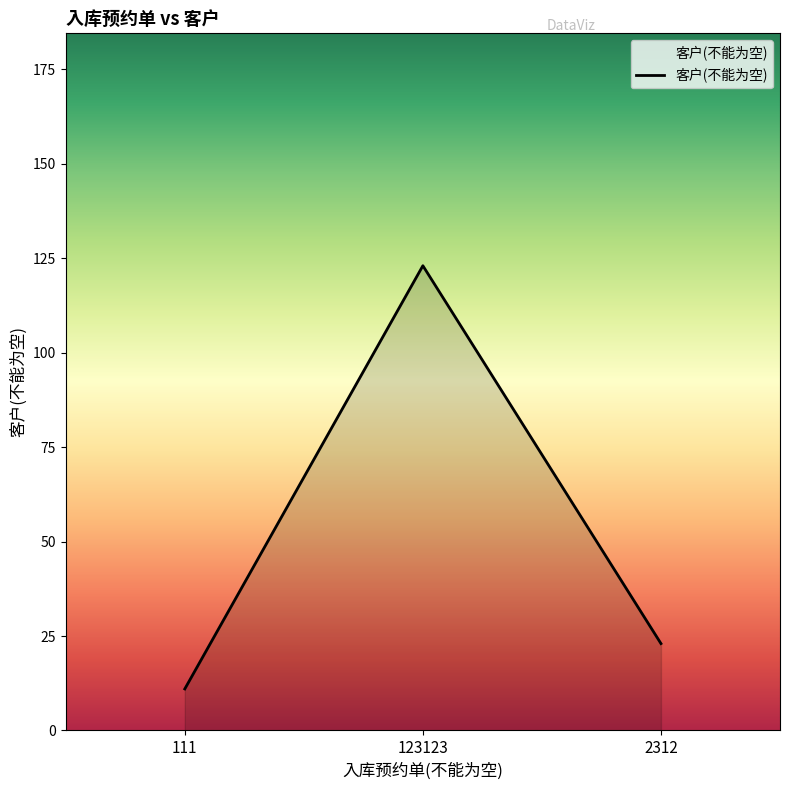

What is the approximate value at 111?

11